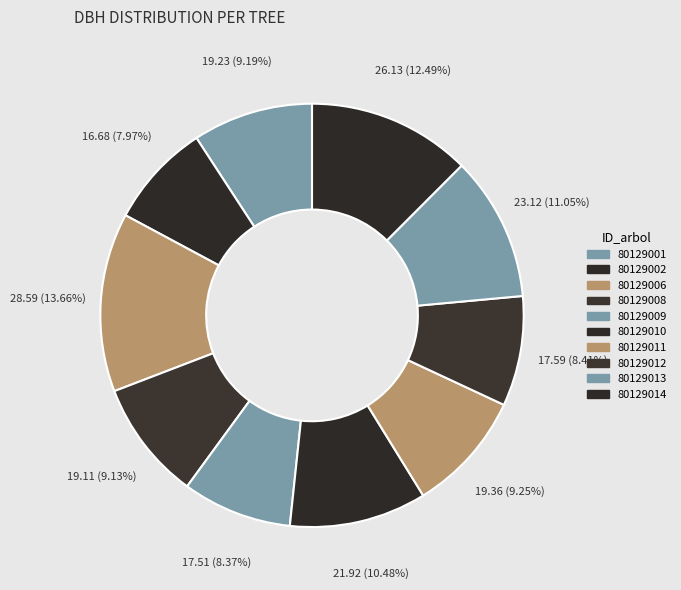

What is the largest slice in the pie chart?

80129006